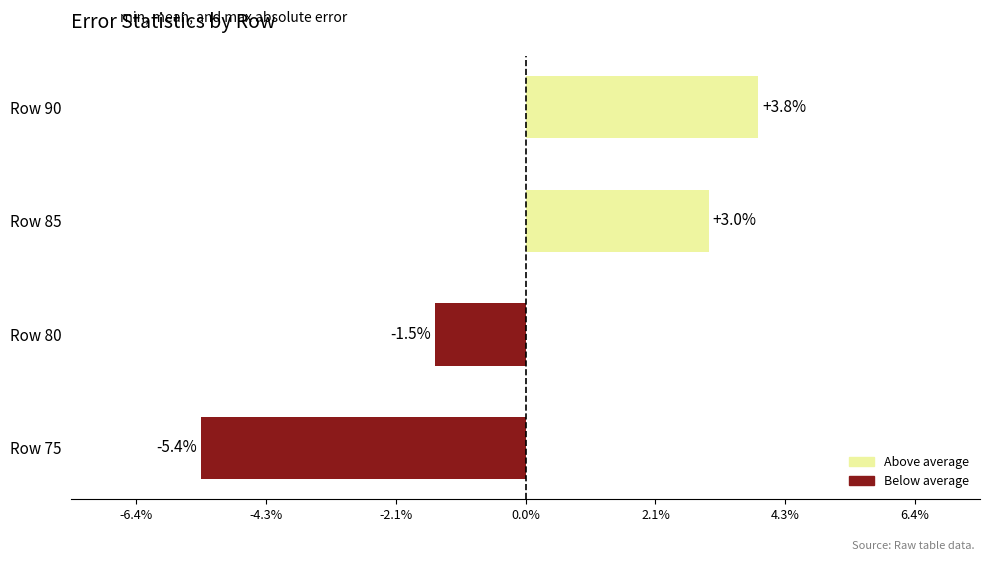

Are the bars horizontal?

Yes